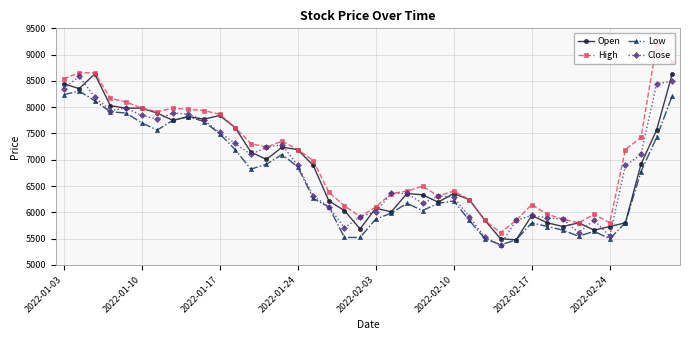

What is the minimum value for Low?

5383